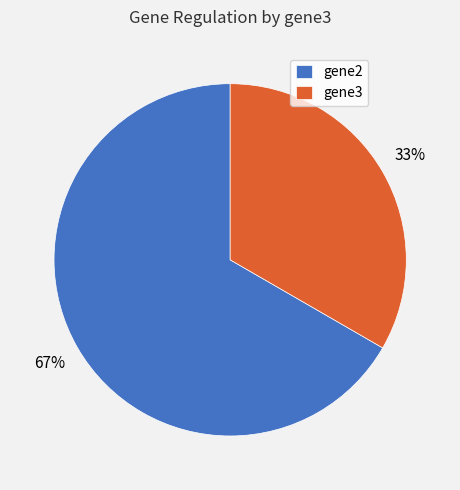

Is it true that gene2 is 77% of the pie?

False